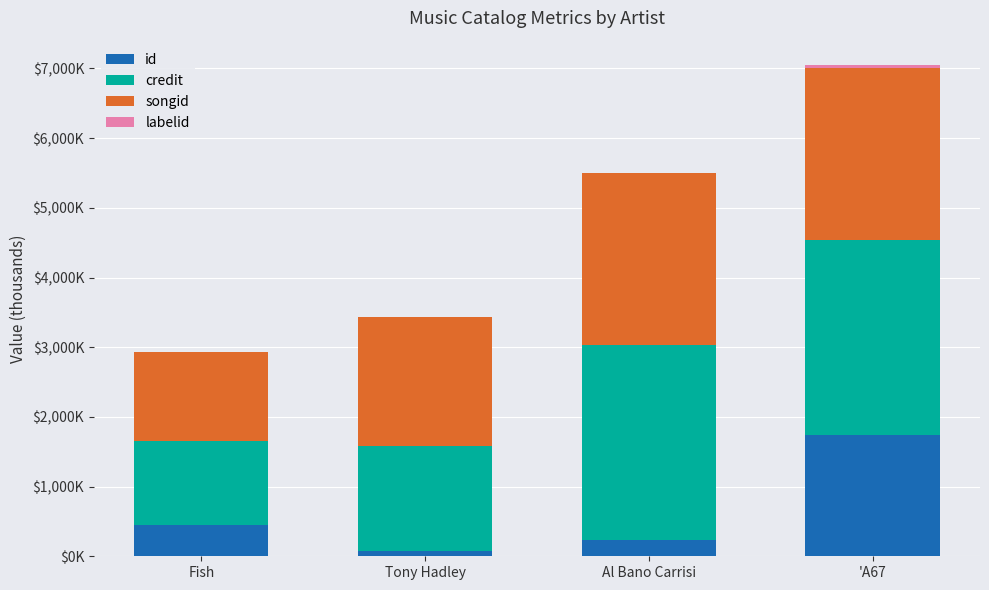

True or false: labelid has a value of 0.0 at Tony Hadley.

False